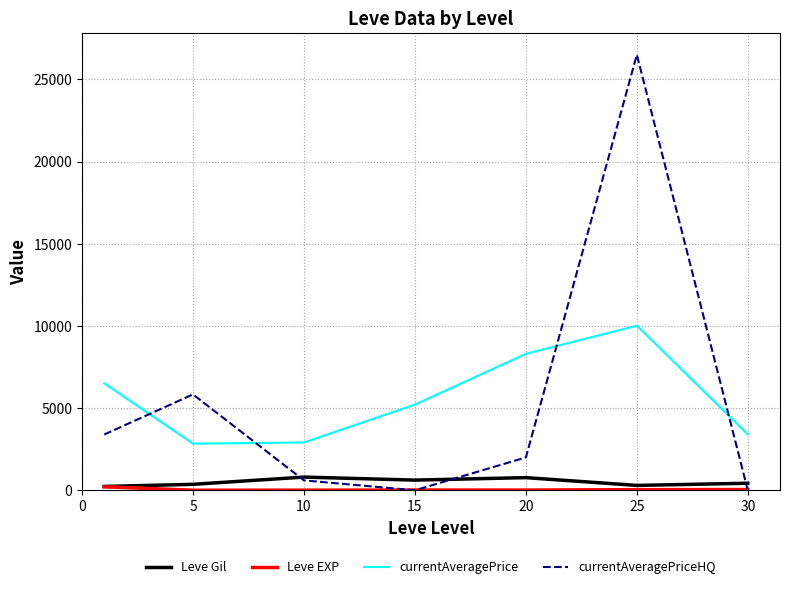

Which series has the largest range (max minus min)?

currentAveragePriceHQ